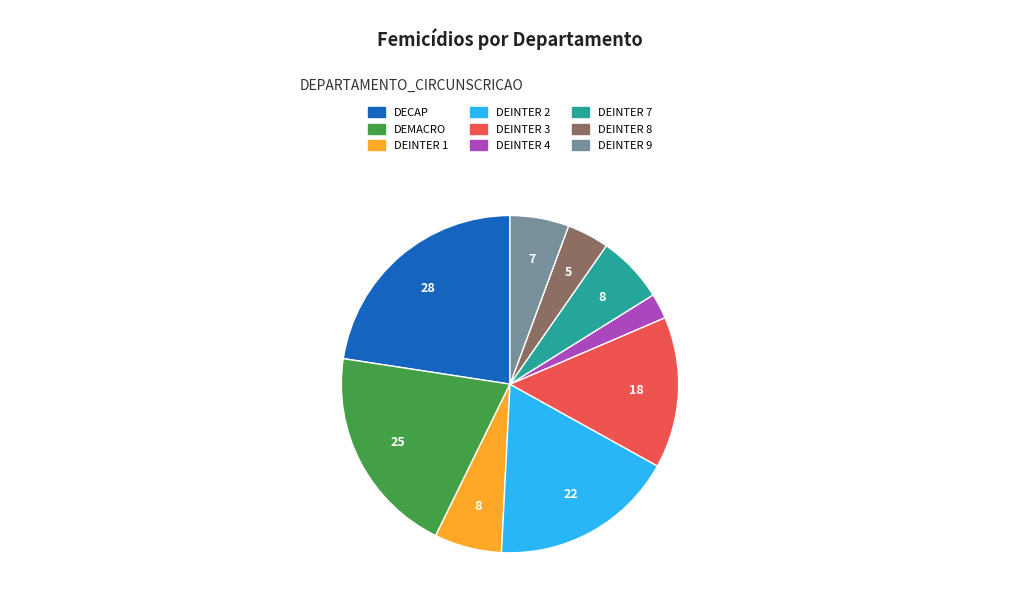

Is it true that DEINTER 3 is 26% of the pie?

False